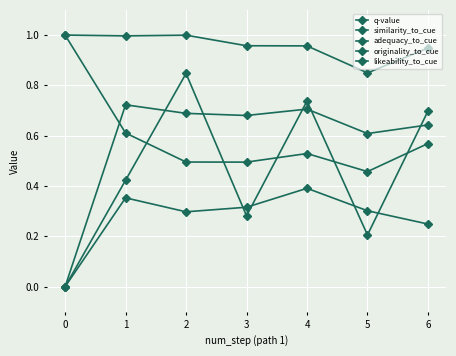

The value of originality_to_cue at 6 is 0.3. True or false?

False